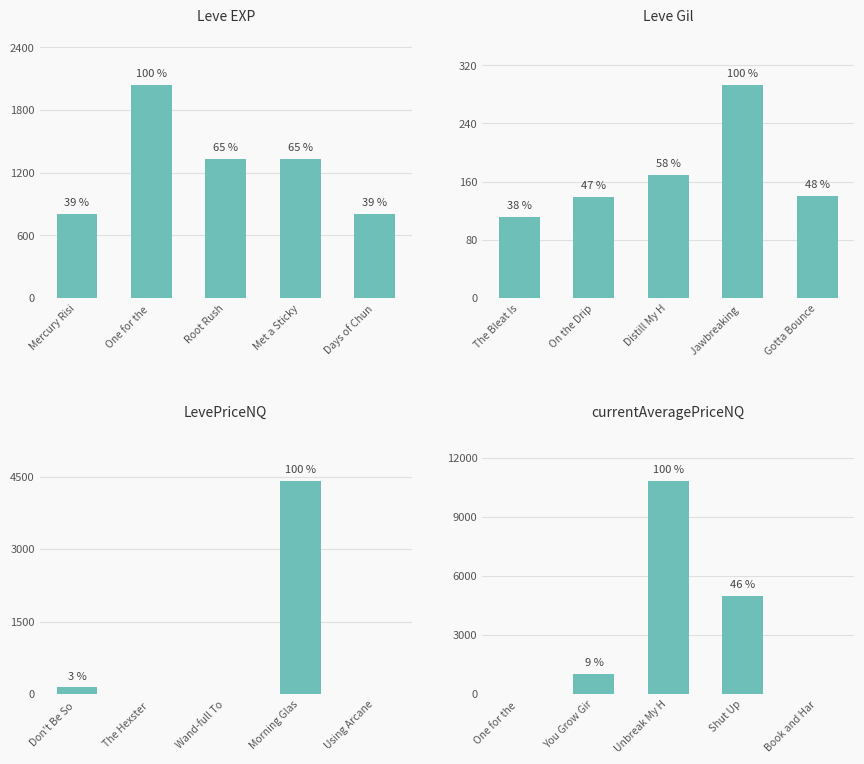

The Leve Gil series shows 69 at The Bleat Is. True or false?

False